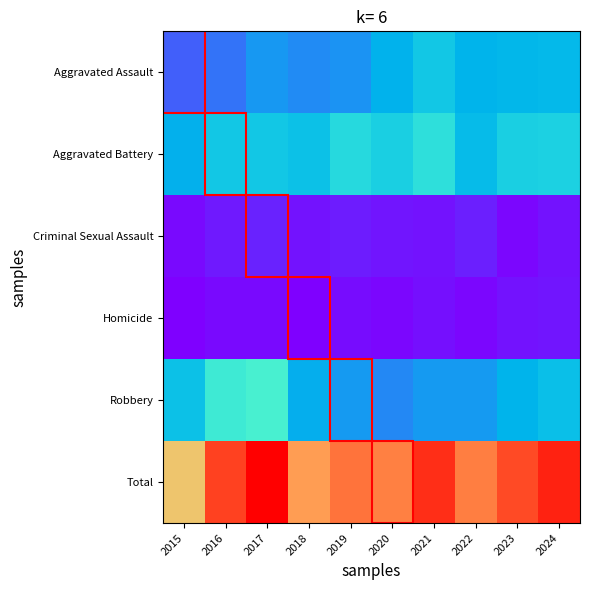

How many data points does each series have?

10